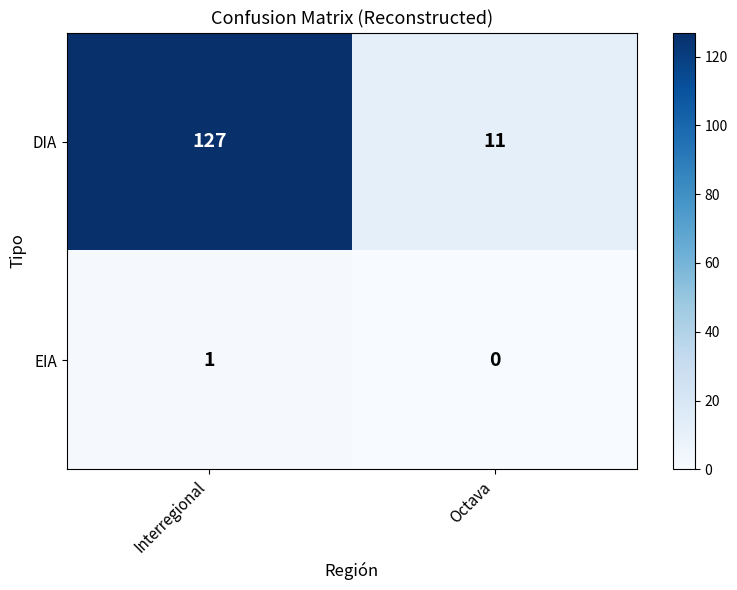

What is the sum of the DIA values at Octava and Interregional?

138